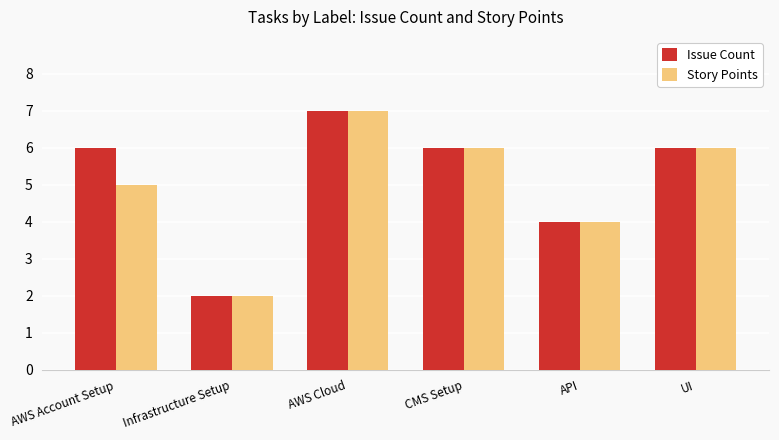

What is the label of the 3rd bar from the left?

AWS Cloud